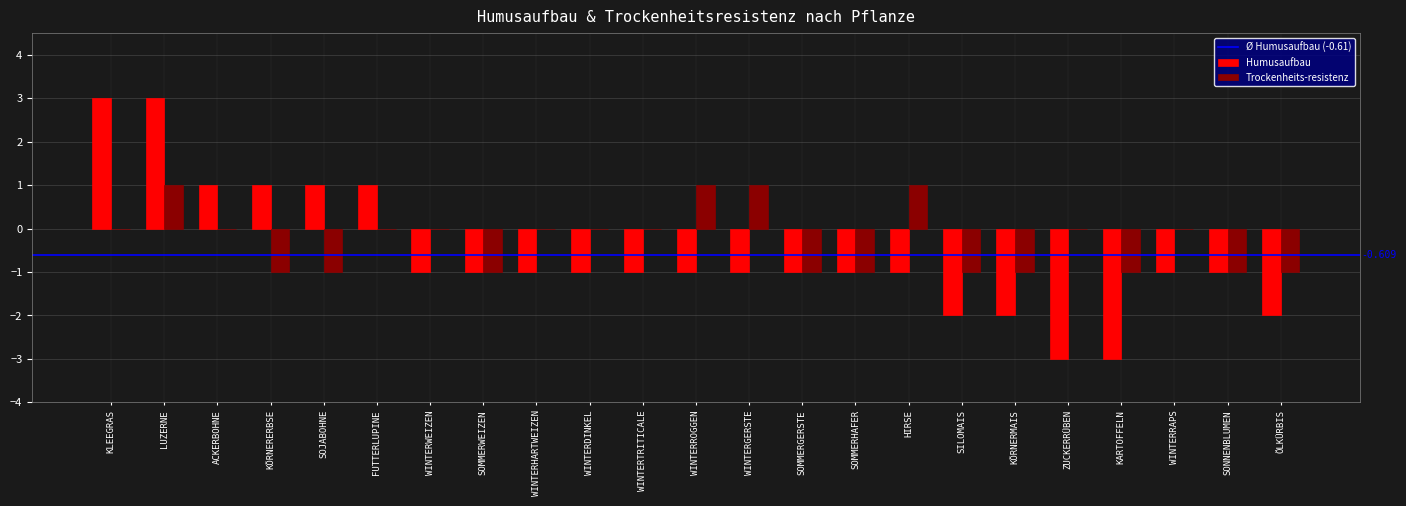

Which series changed the most between SOJABOHNE and WINTERWEIZEN?

Humusaufbau